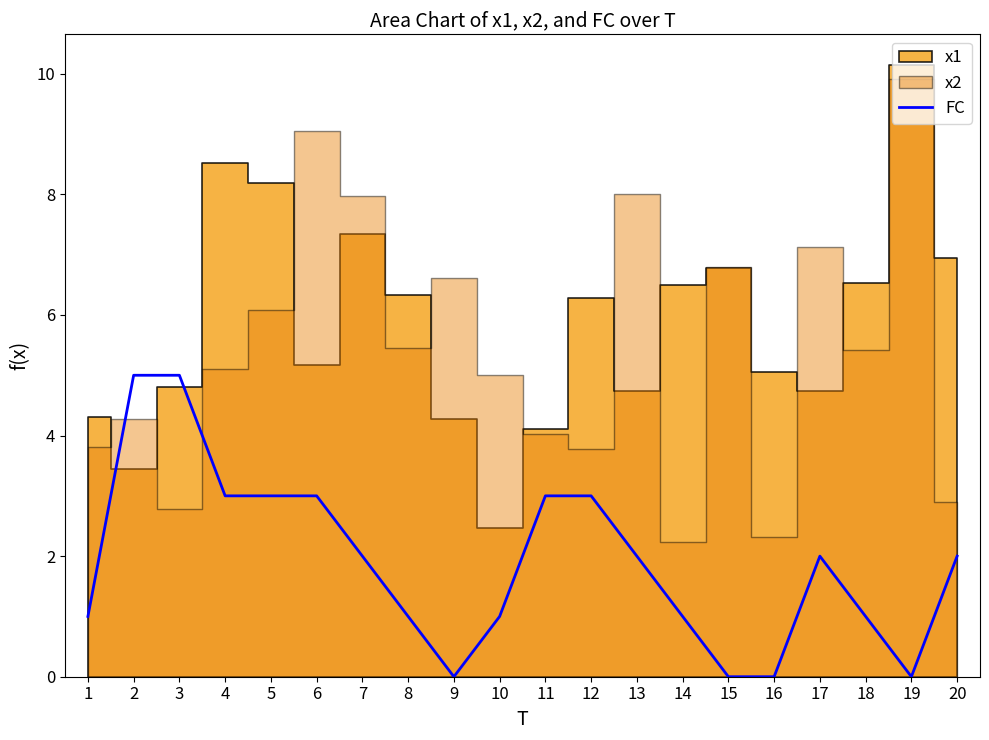

How many points are lower than both their immediate neighbors (excluding endpoints)?

2